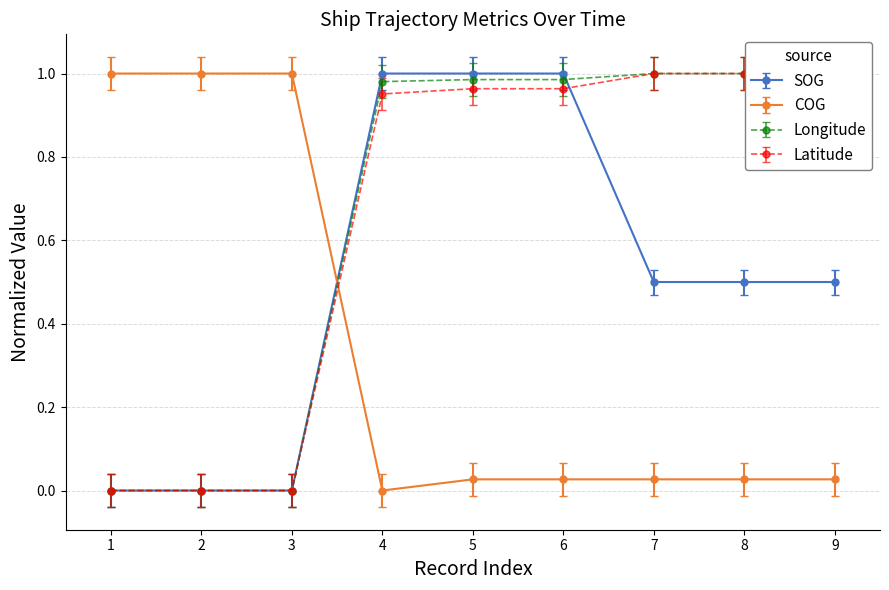

Reading left to right, extract all data points from this chart.

SOG: 2024-04-28 16:03:55=0.0	2024-04-28 16:03:55=0.0	2024-04-28 16:03:55=0.0	2024-04-29 01:41:26=1.0	2024-04-29 01:43:40=1.0	2024-04-29 01:43:40=1.0	2024-04-29 01:50:25=0.5	2024-04-29 01:50:25=0.5	2024-04-29 01:50:25=0.5
COG: 2024-04-28 16:03:55=1.0	2024-04-28 16:03:55=1.0	2024-04-28 16:03:55=1.0	2024-04-29 01:41:26=0.0	2024-04-29 01:43:40=0.0	2024-04-29 01:43:40=0.0	2024-04-29 01:50:25=0.0	2024-04-29 01:50:25=0.0	2024-04-29 01:50:25=0.0
Longitude: 2024-04-28 16:03:55=0.0	2024-04-28 16:03:55=0.0	2024-04-28 16:03:55=0.0	2024-04-29 01:41:26=1.0	2024-04-29 01:43:40=1.0	2024-04-29 01:43:40=1.0	2024-04-29 01:50:25=1.0	2024-04-29 01:50:25=1.0	2024-04-29 01:50:25=1.0
Latitude: 2024-04-28 16:03:55=0.0	2024-04-28 16:03:55=0.0	2024-04-28 16:03:55=0.0	2024-04-29 01:41:26=1.0	2024-04-29 01:43:40=1.0	2024-04-29 01:43:40=1.0	2024-04-29 01:50:25=1.0	2024-04-29 01:50:25=1.0	2024-04-29 01:50:25=1.0